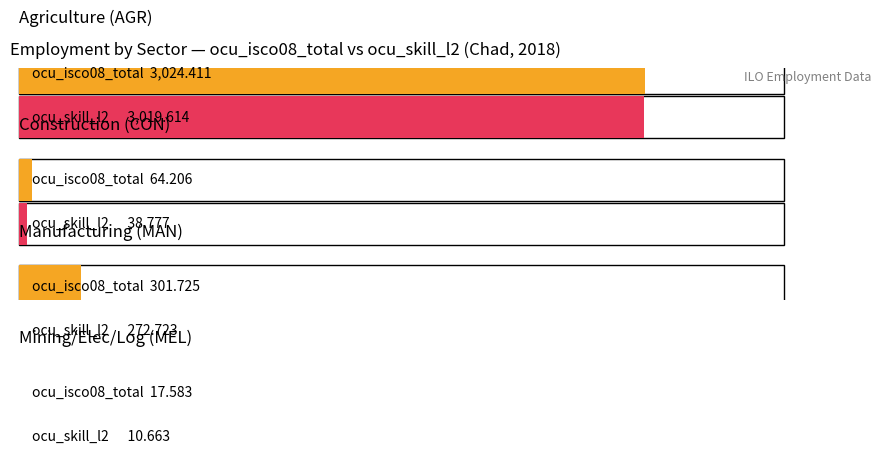

What is the maximum value shown in the chart?

3024.4